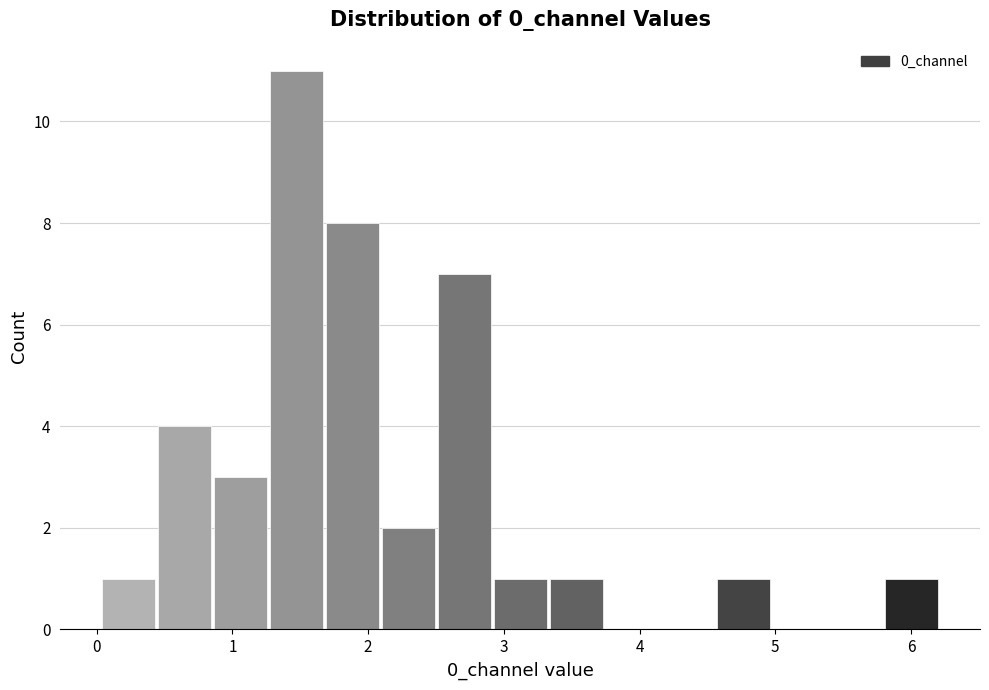

Reading left to right, transcribe this chart: for each bar, give the range it covers on the x-axis and its height. Neither the bar edges nor the heights are printed on the chart, so give them approximately, as read against the axes.

0.0 to 0.5: 1
0.5 to 0.9: 4
0.9 to 1.3: 3
1.3 to 1.7: 11
1.7 to 2.1: 8
2.1 to 2.5: 2
2.5 to 2.9: 7
2.9 to 3.3: 1
3.3 to 3.7: 1
3.7 to 4.2: 0
4.2 to 4.6: 0
4.6 to 5.0: 1
5.0 to 5.4: 0
5.4 to 5.8: 0
5.8 to 6.2: 1